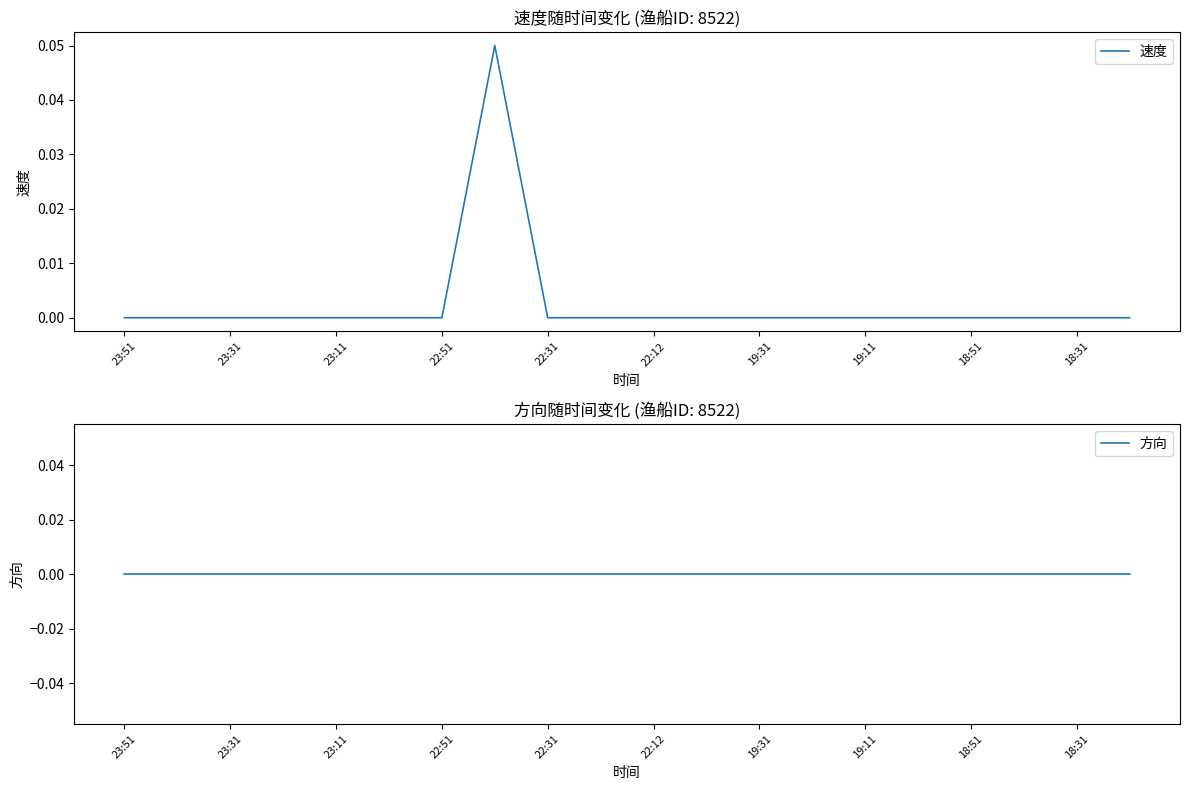

At which label is 方向 closest to 0?

23:51